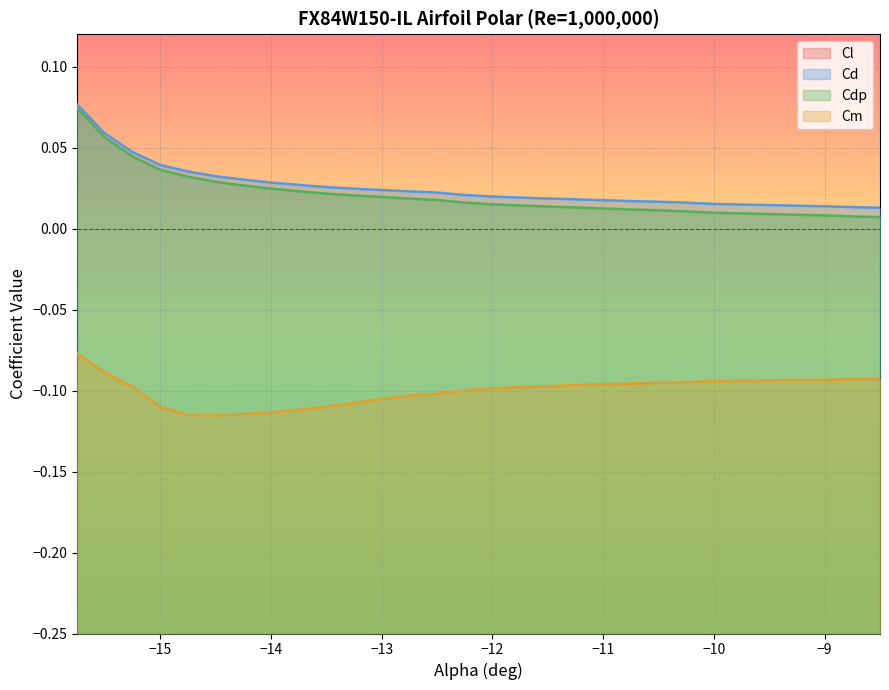

Rank the series by their maximum value, from highest to lowest.

Cd, Cdp, Cm, Cl